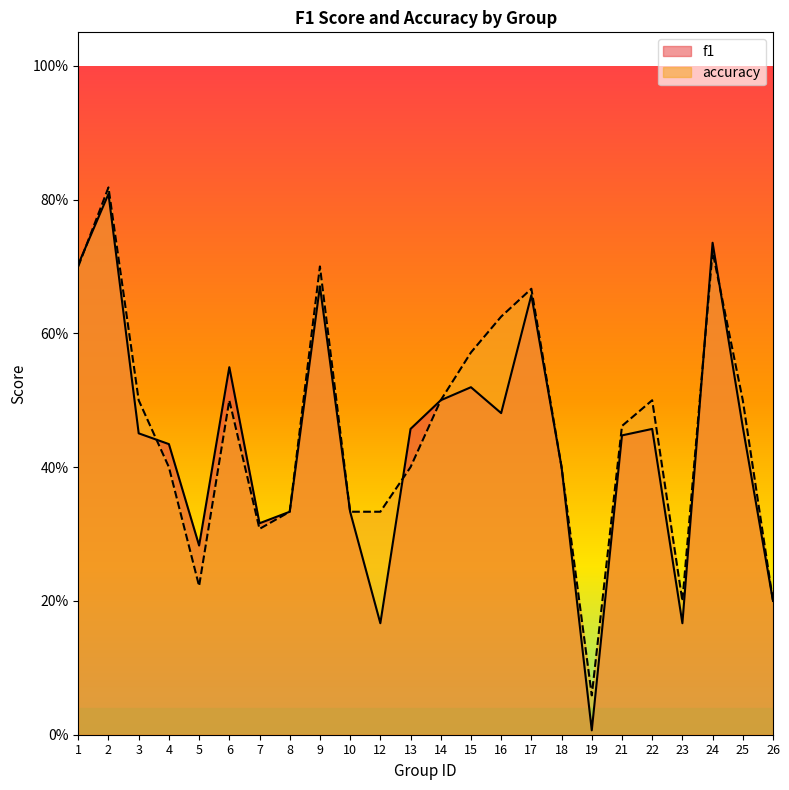

True or false: f1 and accuracy cross at least once.

True